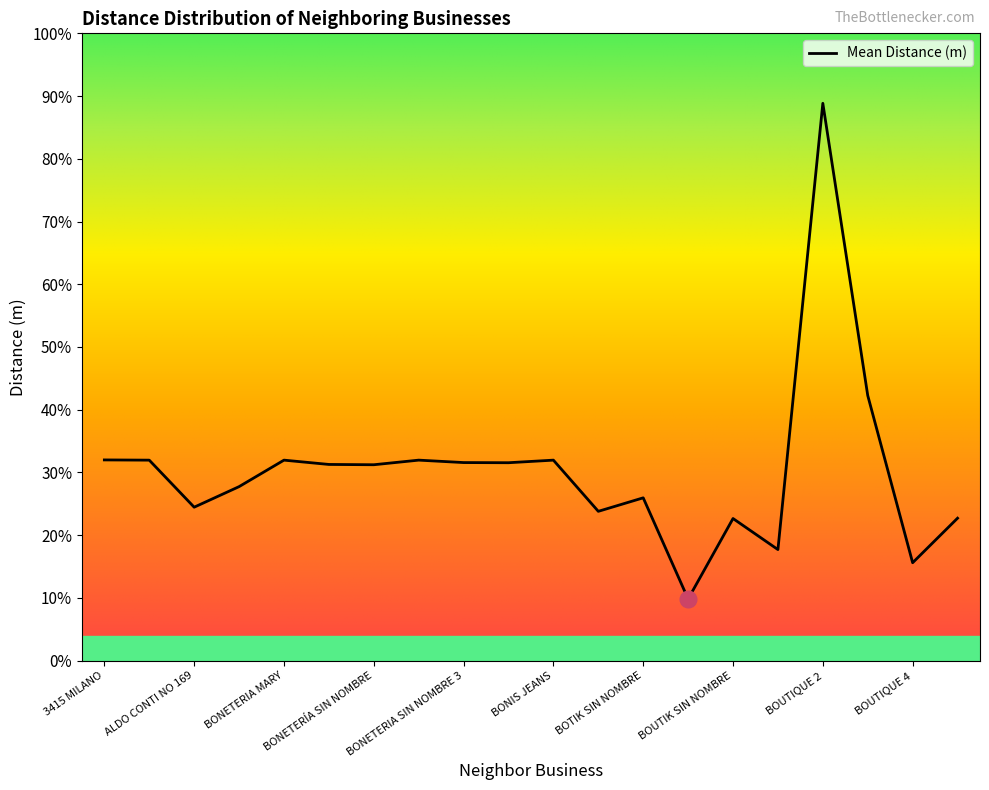

Between BOUTIQUE 4 and BONETERIA SIN NOMBRE 2, which is larger?

BONETERIA SIN NOMBRE 2